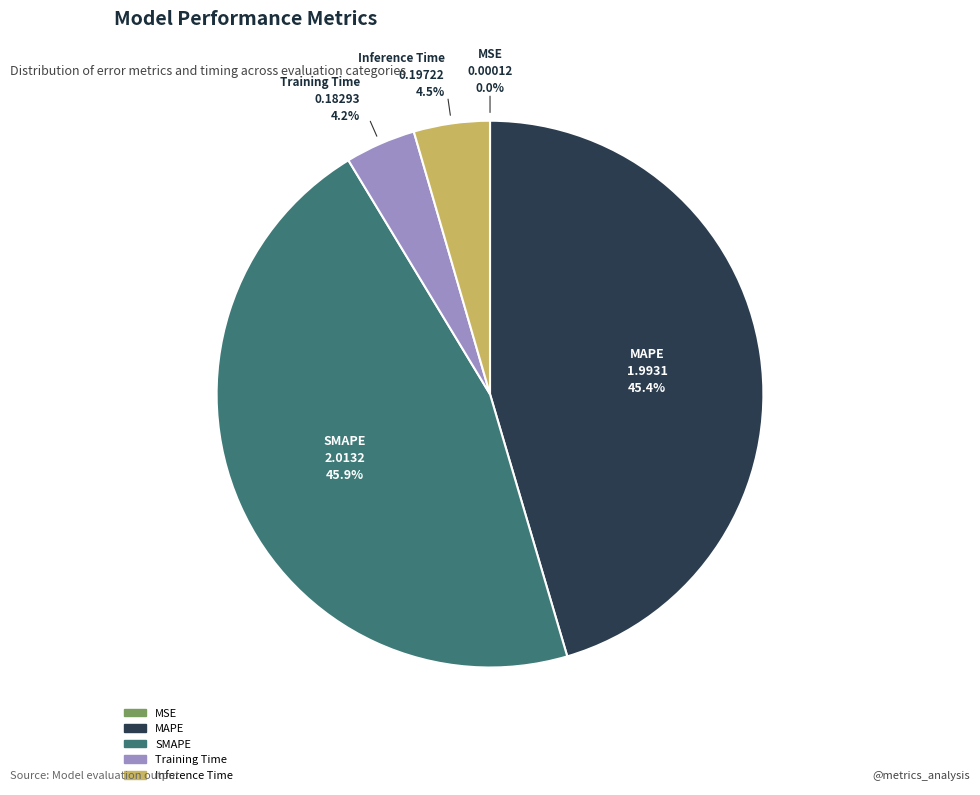

What portion of the pie excludes MAPE?

54.6%